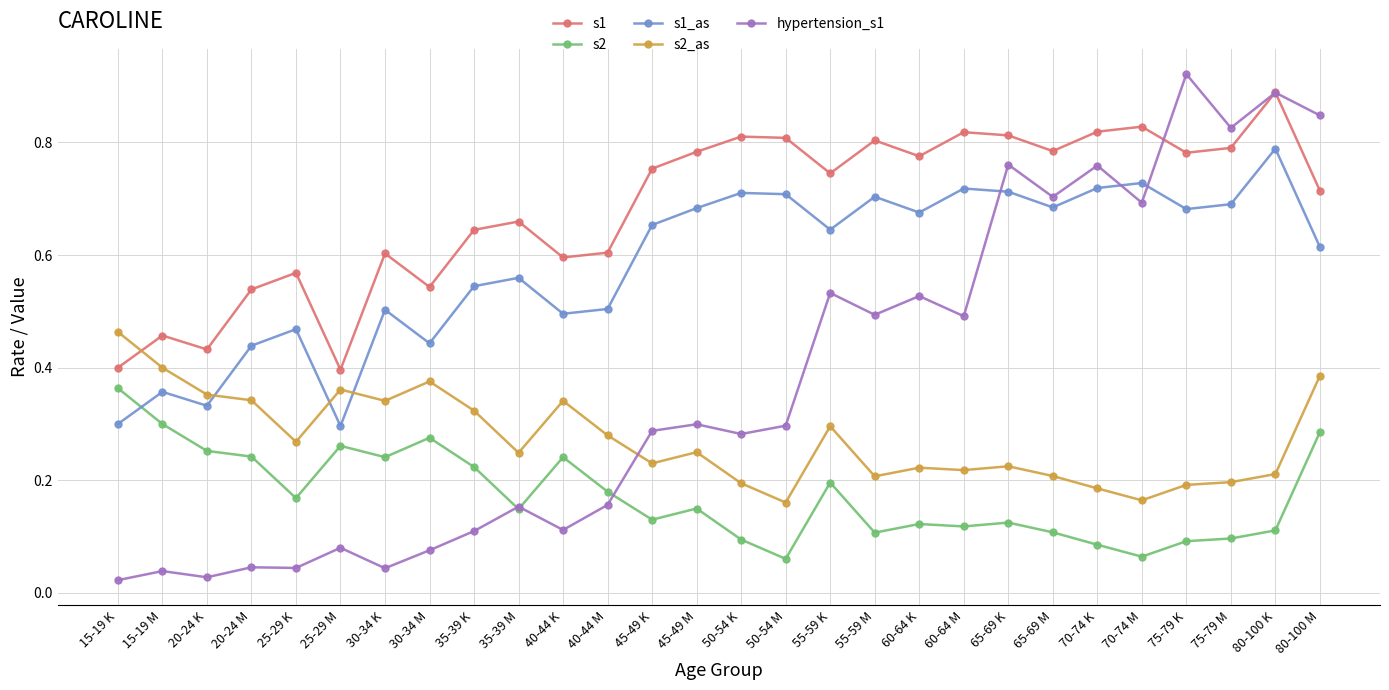

What position from the right is 35-39 M?

19